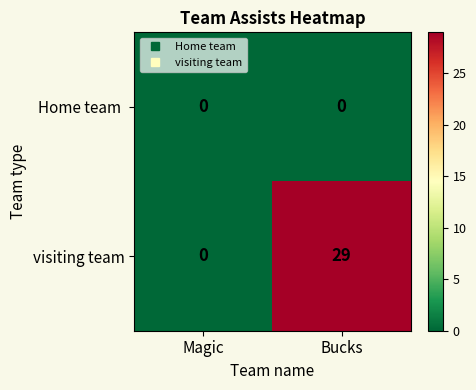

What is the total value across all series at Bucks?

29